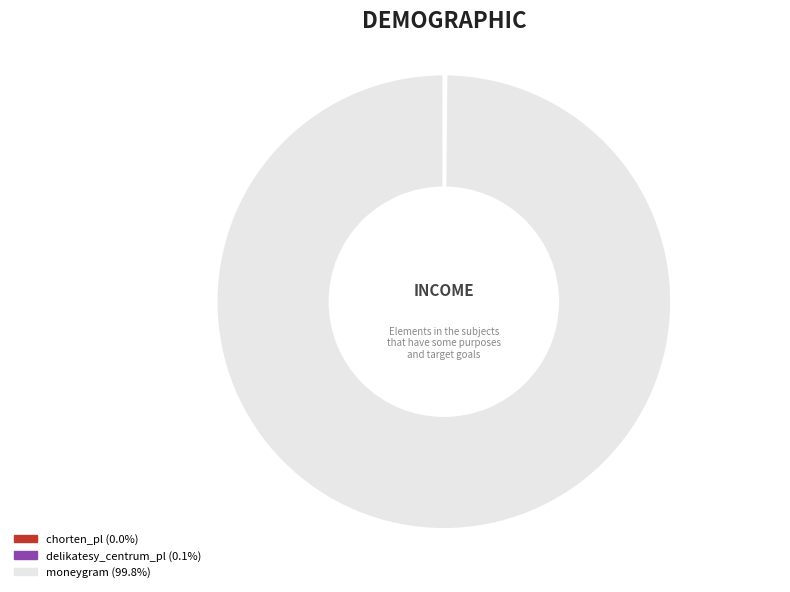

Which category has the biggest portion of the pie?

moneygram